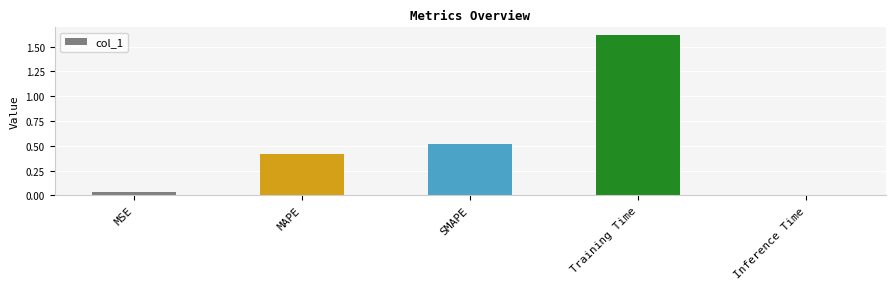

What is the difference between the maximum and minimum values?

1.6